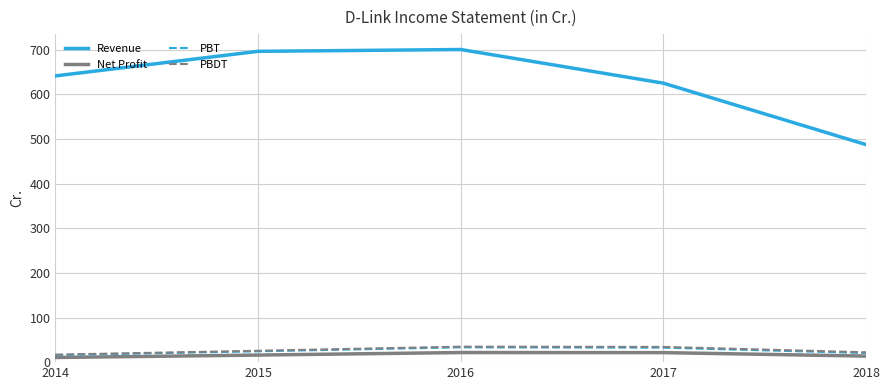

True or false: PBDT and Net Profit cross at least once.

False